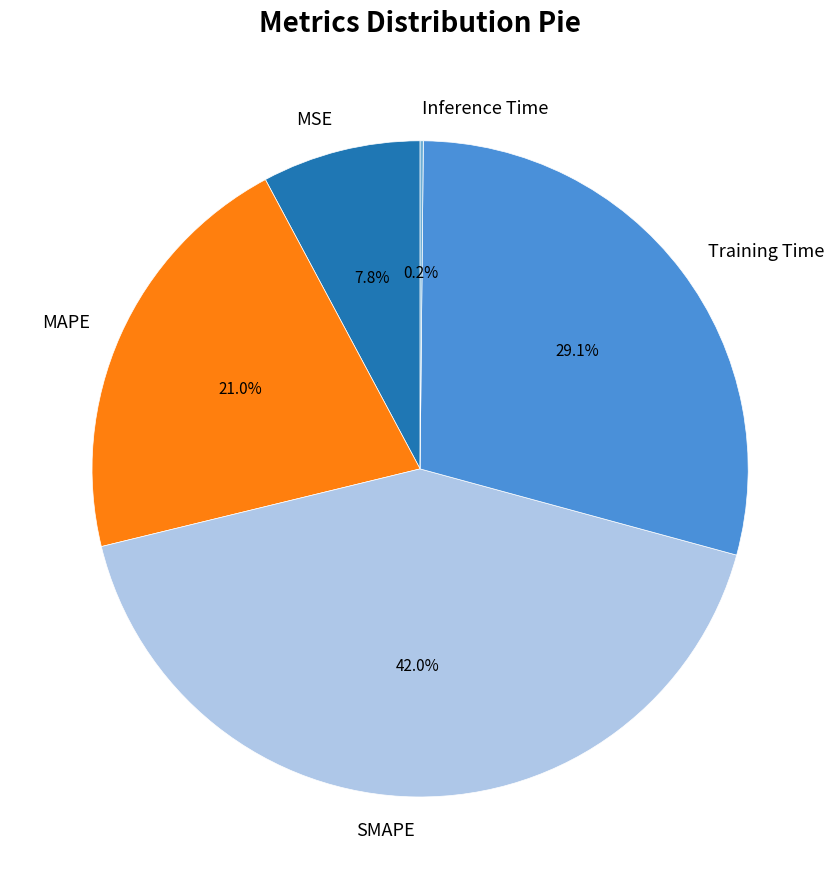

To the nearest percent, what is the combined percentage of Training Time and SMAPE?

71%